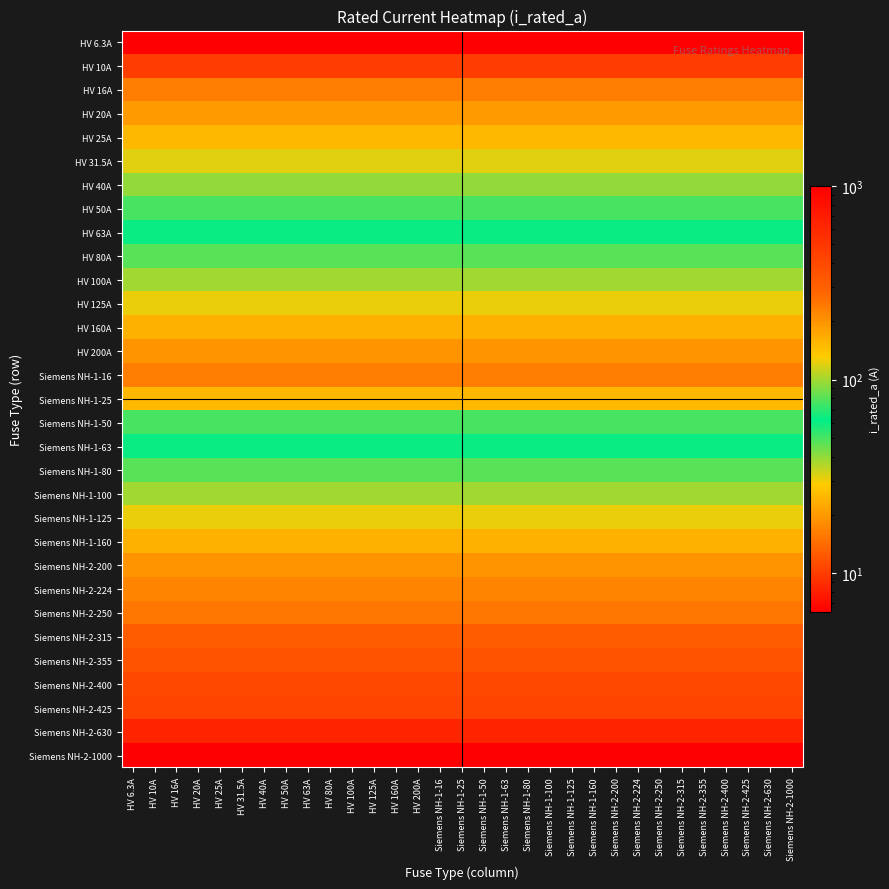

Reading left to right, what are all the values shown in this chart?

HV 6.3A: HV 6.3A=6.3	HV 10A=6.3	HV 16A=6.3	HV 20A=6.3	HV 25A=6.3	HV 31.5A=6.3	HV 40A=6.3	HV 50A=6.3	HV 63A=6.3	HV 80A=6.3	HV 100A=6.3	HV 125A=6.3	HV 160A=6.3	HV 200A=6.3	Siemens NH-1-16=6.3	Siemens NH-1-25=6.3	Siemens NH-1-50=6.3	Siemens NH-1-63=6.3	Siemens NH-1-80=6.3	Siemens NH-1-100=6.3	Siemens NH-1-125=6.3	Siemens NH-1-160=6.3	Siemens NH-2-200=6.3	Siemens NH-2-224=6.3	Siemens NH-2-250=6.3	Siemens NH-2-315=6.3	Siemens NH-2-355=6.3	Siemens NH-2-400=6.3	Siemens NH-2-425=6.3	Siemens NH-2-630=6.3	Siemens NH-2-1000=6.3
HV 10A: HV 6.3A=10.0	HV 10A=10.0	HV 16A=10.0	HV 20A=10.0	HV 25A=10.0	HV 31.5A=10.0	HV 40A=10.0	HV 50A=10.0	HV 63A=10.0	HV 80A=10.0	HV 100A=10.0	HV 125A=10.0	HV 160A=10.0	HV 200A=10.0	Siemens NH-1-16=10.0	Siemens NH-1-25=10.0	Siemens NH-1-50=10.0	Siemens NH-1-63=10.0	Siemens NH-1-80=10.0	Siemens NH-1-100=10.0	Siemens NH-1-125=10.0	Siemens NH-1-160=10.0	Siemens NH-2-200=10.0	Siemens NH-2-224=10.0	Siemens NH-2-250=10.0	Siemens NH-2-315=10.0	Siemens NH-2-355=10.0	Siemens NH-2-400=10.0	Siemens NH-2-425=10.0	Siemens NH-2-630=10.0	Siemens NH-2-1000=10.0
HV 16A: HV 6.3A=16.0	HV 10A=16.0	HV 16A=16.0	HV 20A=16.0	HV 25A=16.0	HV 31.5A=16.0	HV 40A=16.0	HV 50A=16.0	HV 63A=16.0	HV 80A=16.0	HV 100A=16.0	HV 125A=16.0	HV 160A=16.0	HV 200A=16.0	Siemens NH-1-16=16.0	Siemens NH-1-25=16.0	Siemens NH-1-50=16.0	Siemens NH-1-63=16.0	Siemens NH-1-80=16.0	Siemens NH-1-100=16.0	Siemens NH-1-125=16.0	Siemens NH-1-160=16.0	Siemens NH-2-200=16.0	Siemens NH-2-224=16.0	Siemens NH-2-250=16.0	Siemens NH-2-315=16.0	Siemens NH-2-355=16.0	Siemens NH-2-400=16.0	Siemens NH-2-425=16.0	Siemens NH-2-630=16.0	Siemens NH-2-1000=16.0
HV 20A: HV 6.3A=20.0	HV 10A=20.0	HV 16A=20.0	HV 20A=20.0	HV 25A=20.0	HV 31.5A=20.0	HV 40A=20.0	HV 50A=20.0	HV 63A=20.0	HV 80A=20.0	HV 100A=20.0	HV 125A=20.0	HV 160A=20.0	HV 200A=20.0	Siemens NH-1-16=20.0	Siemens NH-1-25=20.0	Siemens NH-1-50=20.0	Siemens NH-1-63=20.0	Siemens NH-1-80=20.0	Siemens NH-1-100=20.0	Siemens NH-1-125=20.0	Siemens NH-1-160=20.0	Siemens NH-2-200=20.0	Siemens NH-2-224=20.0	Siemens NH-2-250=20.0	Siemens NH-2-315=20.0	Siemens NH-2-355=20.0	Siemens NH-2-400=20.0	Siemens NH-2-425=20.0	Siemens NH-2-630=20.0	Siemens NH-2-1000=20.0
HV 25A: HV 6.3A=25.0	HV 10A=25.0	HV 16A=25.0	HV 20A=25.0	HV 25A=25.0	HV 31.5A=25.0	HV 40A=25.0	HV 50A=25.0	HV 63A=25.0	HV 80A=25.0	HV 100A=25.0	HV 125A=25.0	HV 160A=25.0	HV 200A=25.0	Siemens NH-1-16=25.0	Siemens NH-1-25=25.0	Siemens NH-1-50=25.0	Siemens NH-1-63=25.0	Siemens NH-1-80=25.0	Siemens NH-1-100=25.0	Siemens NH-1-125=25.0	Siemens NH-1-160=25.0	Siemens NH-2-200=25.0	Siemens NH-2-224=25.0	Siemens NH-2-250=25.0	Siemens NH-2-315=25.0	Siemens NH-2-355=25.0	Siemens NH-2-400=25.0	Siemens NH-2-425=25.0	Siemens NH-2-630=25.0	Siemens NH-2-1000=25.0
HV 31.5A: HV 6.3A=31.5	HV 10A=31.5	HV 16A=31.5	HV 20A=31.5	HV 25A=31.5	HV 31.5A=31.5	HV 40A=31.5	HV 50A=31.5	HV 63A=31.5	HV 80A=31.5	HV 100A=31.5	HV 125A=31.5	HV 160A=31.5	HV 200A=31.5	Siemens NH-1-16=31.5	Siemens NH-1-25=31.5	Siemens NH-1-50=31.5	Siemens NH-1-63=31.5	Siemens NH-1-80=31.5	Siemens NH-1-100=31.5	Siemens NH-1-125=31.5	Siemens NH-1-160=31.5	Siemens NH-2-200=31.5	Siemens NH-2-224=31.5	Siemens NH-2-250=31.5	Siemens NH-2-315=31.5	Siemens NH-2-355=31.5	Siemens NH-2-400=31.5	Siemens NH-2-425=31.5	Siemens NH-2-630=31.5	Siemens NH-2-1000=31.5
HV 40A: HV 6.3A=40.0	HV 10A=40.0	HV 16A=40.0	HV 20A=40.0	HV 25A=40.0	HV 31.5A=40.0	HV 40A=40.0	HV 50A=40.0	HV 63A=40.0	HV 80A=40.0	HV 100A=40.0	HV 125A=40.0	HV 160A=40.0	HV 200A=40.0	Siemens NH-1-16=40.0	Siemens NH-1-25=40.0	Siemens NH-1-50=40.0	Siemens NH-1-63=40.0	Siemens NH-1-80=40.0	Siemens NH-1-100=40.0	Siemens NH-1-125=40.0	Siemens NH-1-160=40.0	Siemens NH-2-200=40.0	Siemens NH-2-224=40.0	Siemens NH-2-250=40.0	Siemens NH-2-315=40.0	Siemens NH-2-355=40.0	Siemens NH-2-400=40.0	Siemens NH-2-425=40.0	Siemens NH-2-630=40.0	Siemens NH-2-1000=40.0
HV 50A: HV 6.3A=50.0	HV 10A=50.0	HV 16A=50.0	HV 20A=50.0	HV 25A=50.0	HV 31.5A=50.0	HV 40A=50.0	HV 50A=50.0	HV 63A=50.0	HV 80A=50.0	HV 100A=50.0	HV 125A=50.0	HV 160A=50.0	HV 200A=50.0	Siemens NH-1-16=50.0	Siemens NH-1-25=50.0	Siemens NH-1-50=50.0	Siemens NH-1-63=50.0	Siemens NH-1-80=50.0	Siemens NH-1-100=50.0	Siemens NH-1-125=50.0	Siemens NH-1-160=50.0	Siemens NH-2-200=50.0	Siemens NH-2-224=50.0	Siemens NH-2-250=50.0	Siemens NH-2-315=50.0	Siemens NH-2-355=50.0	Siemens NH-2-400=50.0	Siemens NH-2-425=50.0	Siemens NH-2-630=50.0	Siemens NH-2-1000=50.0
HV 63A: HV 6.3A=63.0	HV 10A=63.0	HV 16A=63.0	HV 20A=63.0	HV 25A=63.0	HV 31.5A=63.0	HV 40A=63.0	HV 50A=63.0	HV 63A=63.0	HV 80A=63.0	HV 100A=63.0	HV 125A=63.0	HV 160A=63.0	HV 200A=63.0	Siemens NH-1-16=63.0	Siemens NH-1-25=63.0	Siemens NH-1-50=63.0	Siemens NH-1-63=63.0	Siemens NH-1-80=63.0	Siemens NH-1-100=63.0	Siemens NH-1-125=63.0	Siemens NH-1-160=63.0	Siemens NH-2-200=63.0	Siemens NH-2-224=63.0	Siemens NH-2-250=63.0	Siemens NH-2-315=63.0	Siemens NH-2-355=63.0	Siemens NH-2-400=63.0	Siemens NH-2-425=63.0	Siemens NH-2-630=63.0	Siemens NH-2-1000=63.0
HV 80A: HV 6.3A=80.0	HV 10A=80.0	HV 16A=80.0	HV 20A=80.0	HV 25A=80.0	HV 31.5A=80.0	HV 40A=80.0	HV 50A=80.0	HV 63A=80.0	HV 80A=80.0	HV 100A=80.0	HV 125A=80.0	HV 160A=80.0	HV 200A=80.0	Siemens NH-1-16=80.0	Siemens NH-1-25=80.0	Siemens NH-1-50=80.0	Siemens NH-1-63=80.0	Siemens NH-1-80=80.0	Siemens NH-1-100=80.0	Siemens NH-1-125=80.0	Siemens NH-1-160=80.0	Siemens NH-2-200=80.0	Siemens NH-2-224=80.0	Siemens NH-2-250=80.0	Siemens NH-2-315=80.0	Siemens NH-2-355=80.0	Siemens NH-2-400=80.0	Siemens NH-2-425=80.0	Siemens NH-2-630=80.0	Siemens NH-2-1000=80.0
HV 100A: HV 6.3A=100.0	HV 10A=100.0	HV 16A=100.0	HV 20A=100.0	HV 25A=100.0	HV 31.5A=100.0	HV 40A=100.0	HV 50A=100.0	HV 63A=100.0	HV 80A=100.0	HV 100A=100.0	HV 125A=100.0	HV 160A=100.0	HV 200A=100.0	Siemens NH-1-16=100.0	Siemens NH-1-25=100.0	Siemens NH-1-50=100.0	Siemens NH-1-63=100.0	Siemens NH-1-80=100.0	Siemens NH-1-100=100.0	Siemens NH-1-125=100.0	Siemens NH-1-160=100.0	Siemens NH-2-200=100.0	Siemens NH-2-224=100.0	Siemens NH-2-250=100.0	Siemens NH-2-315=100.0	Siemens NH-2-355=100.0	Siemens NH-2-400=100.0	Siemens NH-2-425=100.0	Siemens NH-2-630=100.0	Siemens NH-2-1000=100.0
HV 125A: HV 6.3A=125.0	HV 10A=125.0	HV 16A=125.0	HV 20A=125.0	HV 25A=125.0	HV 31.5A=125.0	HV 40A=125.0	HV 50A=125.0	HV 63A=125.0	HV 80A=125.0	HV 100A=125.0	HV 125A=125.0	HV 160A=125.0	HV 200A=125.0	Siemens NH-1-16=125.0	Siemens NH-1-25=125.0	Siemens NH-1-50=125.0	Siemens NH-1-63=125.0	Siemens NH-1-80=125.0	Siemens NH-1-100=125.0	Siemens NH-1-125=125.0	Siemens NH-1-160=125.0	Siemens NH-2-200=125.0	Siemens NH-2-224=125.0	Siemens NH-2-250=125.0	Siemens NH-2-315=125.0	Siemens NH-2-355=125.0	Siemens NH-2-400=125.0	Siemens NH-2-425=125.0	Siemens NH-2-630=125.0	Siemens NH-2-1000=125.0
HV 160A: HV 6.3A=160.0	HV 10A=160.0	HV 16A=160.0	HV 20A=160.0	HV 25A=160.0	HV 31.5A=160.0	HV 40A=160.0	HV 50A=160.0	HV 63A=160.0	HV 80A=160.0	HV 100A=160.0	HV 125A=160.0	HV 160A=160.0	HV 200A=160.0	Siemens NH-1-16=160.0	Siemens NH-1-25=160.0	Siemens NH-1-50=160.0	Siemens NH-1-63=160.0	Siemens NH-1-80=160.0	Siemens NH-1-100=160.0	Siemens NH-1-125=160.0	Siemens NH-1-160=160.0	Siemens NH-2-200=160.0	Siemens NH-2-224=160.0	Siemens NH-2-250=160.0	Siemens NH-2-315=160.0	Siemens NH-2-355=160.0	Siemens NH-2-400=160.0	Siemens NH-2-425=160.0	Siemens NH-2-630=160.0	Siemens NH-2-1000=160.0
HV 200A: HV 6.3A=200.0	HV 10A=200.0	HV 16A=200.0	HV 20A=200.0	HV 25A=200.0	HV 31.5A=200.0	HV 40A=200.0	HV 50A=200.0	HV 63A=200.0	HV 80A=200.0	HV 100A=200.0	HV 125A=200.0	HV 160A=200.0	HV 200A=200.0	Siemens NH-1-16=200.0	Siemens NH-1-25=200.0	Siemens NH-1-50=200.0	Siemens NH-1-63=200.0	Siemens NH-1-80=200.0	Siemens NH-1-100=200.0	Siemens NH-1-125=200.0	Siemens NH-1-160=200.0	Siemens NH-2-200=200.0	Siemens NH-2-224=200.0	Siemens NH-2-250=200.0	Siemens NH-2-315=200.0	Siemens NH-2-355=200.0	Siemens NH-2-400=200.0	Siemens NH-2-425=200.0	Siemens NH-2-630=200.0	Siemens NH-2-1000=200.0
Siemens NH-1-16: HV 6.3A=16.0	HV 10A=16.0	HV 16A=16.0	HV 20A=16.0	HV 25A=16.0	HV 31.5A=16.0	HV 40A=16.0	HV 50A=16.0	HV 63A=16.0	HV 80A=16.0	HV 100A=16.0	HV 125A=16.0	HV 160A=16.0	HV 200A=16.0	Siemens NH-1-16=16.0	Siemens NH-1-25=16.0	Siemens NH-1-50=16.0	Siemens NH-1-63=16.0	Siemens NH-1-80=16.0	Siemens NH-1-100=16.0	Siemens NH-1-125=16.0	Siemens NH-1-160=16.0	Siemens NH-2-200=16.0	Siemens NH-2-224=16.0	Siemens NH-2-250=16.0	Siemens NH-2-315=16.0	Siemens NH-2-355=16.0	Siemens NH-2-400=16.0	Siemens NH-2-425=16.0	Siemens NH-2-630=16.0	Siemens NH-2-1000=16.0
Siemens NH-1-25: HV 6.3A=25.0	HV 10A=25.0	HV 16A=25.0	HV 20A=25.0	HV 25A=25.0	HV 31.5A=25.0	HV 40A=25.0	HV 50A=25.0	HV 63A=25.0	HV 80A=25.0	HV 100A=25.0	HV 125A=25.0	HV 160A=25.0	HV 200A=25.0	Siemens NH-1-16=25.0	Siemens NH-1-25=25.0	Siemens NH-1-50=25.0	Siemens NH-1-63=25.0	Siemens NH-1-80=25.0	Siemens NH-1-100=25.0	Siemens NH-1-125=25.0	Siemens NH-1-160=25.0	Siemens NH-2-200=25.0	Siemens NH-2-224=25.0	Siemens NH-2-250=25.0	Siemens NH-2-315=25.0	Siemens NH-2-355=25.0	Siemens NH-2-400=25.0	Siemens NH-2-425=25.0	Siemens NH-2-630=25.0	Siemens NH-2-1000=25.0
Siemens NH-1-50: HV 6.3A=50.0	HV 10A=50.0	HV 16A=50.0	HV 20A=50.0	HV 25A=50.0	HV 31.5A=50.0	HV 40A=50.0	HV 50A=50.0	HV 63A=50.0	HV 80A=50.0	HV 100A=50.0	HV 125A=50.0	HV 160A=50.0	HV 200A=50.0	Siemens NH-1-16=50.0	Siemens NH-1-25=50.0	Siemens NH-1-50=50.0	Siemens NH-1-63=50.0	Siemens NH-1-80=50.0	Siemens NH-1-100=50.0	Siemens NH-1-125=50.0	Siemens NH-1-160=50.0	Siemens NH-2-200=50.0	Siemens NH-2-224=50.0	Siemens NH-2-250=50.0	Siemens NH-2-315=50.0	Siemens NH-2-355=50.0	Siemens NH-2-400=50.0	Siemens NH-2-425=50.0	Siemens NH-2-630=50.0	Siemens NH-2-1000=50.0
Siemens NH-1-63: HV 6.3A=63.0	HV 10A=63.0	HV 16A=63.0	HV 20A=63.0	HV 25A=63.0	HV 31.5A=63.0	HV 40A=63.0	HV 50A=63.0	HV 63A=63.0	HV 80A=63.0	HV 100A=63.0	HV 125A=63.0	HV 160A=63.0	HV 200A=63.0	Siemens NH-1-16=63.0	Siemens NH-1-25=63.0	Siemens NH-1-50=63.0	Siemens NH-1-63=63.0	Siemens NH-1-80=63.0	Siemens NH-1-100=63.0	Siemens NH-1-125=63.0	Siemens NH-1-160=63.0	Siemens NH-2-200=63.0	Siemens NH-2-224=63.0	Siemens NH-2-250=63.0	Siemens NH-2-315=63.0	Siemens NH-2-355=63.0	Siemens NH-2-400=63.0	Siemens NH-2-425=63.0	Siemens NH-2-630=63.0	Siemens NH-2-1000=63.0
Siemens NH-1-80: HV 6.3A=80.0	HV 10A=80.0	HV 16A=80.0	HV 20A=80.0	HV 25A=80.0	HV 31.5A=80.0	HV 40A=80.0	HV 50A=80.0	HV 63A=80.0	HV 80A=80.0	HV 100A=80.0	HV 125A=80.0	HV 160A=80.0	HV 200A=80.0	Siemens NH-1-16=80.0	Siemens NH-1-25=80.0	Siemens NH-1-50=80.0	Siemens NH-1-63=80.0	Siemens NH-1-80=80.0	Siemens NH-1-100=80.0	Siemens NH-1-125=80.0	Siemens NH-1-160=80.0	Siemens NH-2-200=80.0	Siemens NH-2-224=80.0	Siemens NH-2-250=80.0	Siemens NH-2-315=80.0	Siemens NH-2-355=80.0	Siemens NH-2-400=80.0	Siemens NH-2-425=80.0	Siemens NH-2-630=80.0	Siemens NH-2-1000=80.0
Siemens NH-1-100: HV 6.3A=100.0	HV 10A=100.0	HV 16A=100.0	HV 20A=100.0	HV 25A=100.0	HV 31.5A=100.0	HV 40A=100.0	HV 50A=100.0	HV 63A=100.0	HV 80A=100.0	HV 100A=100.0	HV 125A=100.0	HV 160A=100.0	HV 200A=100.0	Siemens NH-1-16=100.0	Siemens NH-1-25=100.0	Siemens NH-1-50=100.0	Siemens NH-1-63=100.0	Siemens NH-1-80=100.0	Siemens NH-1-100=100.0	Siemens NH-1-125=100.0	Siemens NH-1-160=100.0	Siemens NH-2-200=100.0	Siemens NH-2-224=100.0	Siemens NH-2-250=100.0	Siemens NH-2-315=100.0	Siemens NH-2-355=100.0	Siemens NH-2-400=100.0	Siemens NH-2-425=100.0	Siemens NH-2-630=100.0	Siemens NH-2-1000=100.0
Siemens NH-1-125: HV 6.3A=125.0	HV 10A=125.0	HV 16A=125.0	HV 20A=125.0	HV 25A=125.0	HV 31.5A=125.0	HV 40A=125.0	HV 50A=125.0	HV 63A=125.0	HV 80A=125.0	HV 100A=125.0	HV 125A=125.0	HV 160A=125.0	HV 200A=125.0	Siemens NH-1-16=125.0	Siemens NH-1-25=125.0	Siemens NH-1-50=125.0	Siemens NH-1-63=125.0	Siemens NH-1-80=125.0	Siemens NH-1-100=125.0	Siemens NH-1-125=125.0	Siemens NH-1-160=125.0	Siemens NH-2-200=125.0	Siemens NH-2-224=125.0	Siemens NH-2-250=125.0	Siemens NH-2-315=125.0	Siemens NH-2-355=125.0	Siemens NH-2-400=125.0	Siemens NH-2-425=125.0	Siemens NH-2-630=125.0	Siemens NH-2-1000=125.0
Siemens NH-1-160: HV 6.3A=160.0	HV 10A=160.0	HV 16A=160.0	HV 20A=160.0	HV 25A=160.0	HV 31.5A=160.0	HV 40A=160.0	HV 50A=160.0	HV 63A=160.0	HV 80A=160.0	HV 100A=160.0	HV 125A=160.0	HV 160A=160.0	HV 200A=160.0	Siemens NH-1-16=160.0	Siemens NH-1-25=160.0	Siemens NH-1-50=160.0	Siemens NH-1-63=160.0	Siemens NH-1-80=160.0	Siemens NH-1-100=160.0	Siemens NH-1-125=160.0	Siemens NH-1-160=160.0	Siemens NH-2-200=160.0	Siemens NH-2-224=160.0	Siemens NH-2-250=160.0	Siemens NH-2-315=160.0	Siemens NH-2-355=160.0	Siemens NH-2-400=160.0	Siemens NH-2-425=160.0	Siemens NH-2-630=160.0	Siemens NH-2-1000=160.0
Siemens NH-2-200: HV 6.3A=200.0	HV 10A=200.0	HV 16A=200.0	HV 20A=200.0	HV 25A=200.0	HV 31.5A=200.0	HV 40A=200.0	HV 50A=200.0	HV 63A=200.0	HV 80A=200.0	HV 100A=200.0	HV 125A=200.0	HV 160A=200.0	HV 200A=200.0	Siemens NH-1-16=200.0	Siemens NH-1-25=200.0	Siemens NH-1-50=200.0	Siemens NH-1-63=200.0	Siemens NH-1-80=200.0	Siemens NH-1-100=200.0	Siemens NH-1-125=200.0	Siemens NH-1-160=200.0	Siemens NH-2-200=200.0	Siemens NH-2-224=200.0	Siemens NH-2-250=200.0	Siemens NH-2-315=200.0	Siemens NH-2-355=200.0	Siemens NH-2-400=200.0	Siemens NH-2-425=200.0	Siemens NH-2-630=200.0	Siemens NH-2-1000=200.0
Siemens NH-2-224: HV 6.3A=224.0	HV 10A=224.0	HV 16A=224.0	HV 20A=224.0	HV 25A=224.0	HV 31.5A=224.0	HV 40A=224.0	HV 50A=224.0	HV 63A=224.0	HV 80A=224.0	HV 100A=224.0	HV 125A=224.0	HV 160A=224.0	HV 200A=224.0	Siemens NH-1-16=224.0	Siemens NH-1-25=224.0	Siemens NH-1-50=224.0	Siemens NH-1-63=224.0	Siemens NH-1-80=224.0	Siemens NH-1-100=224.0	Siemens NH-1-125=224.0	Siemens NH-1-160=224.0	Siemens NH-2-200=224.0	Siemens NH-2-224=224.0	Siemens NH-2-250=224.0	Siemens NH-2-315=224.0	Siemens NH-2-355=224.0	Siemens NH-2-400=224.0	Siemens NH-2-425=224.0	Siemens NH-2-630=224.0	Siemens NH-2-1000=224.0
Siemens NH-2-250: HV 6.3A=250.0	HV 10A=250.0	HV 16A=250.0	HV 20A=250.0	HV 25A=250.0	HV 31.5A=250.0	HV 40A=250.0	HV 50A=250.0	HV 63A=250.0	HV 80A=250.0	HV 100A=250.0	HV 125A=250.0	HV 160A=250.0	HV 200A=250.0	Siemens NH-1-16=250.0	Siemens NH-1-25=250.0	Siemens NH-1-50=250.0	Siemens NH-1-63=250.0	Siemens NH-1-80=250.0	Siemens NH-1-100=250.0	Siemens NH-1-125=250.0	Siemens NH-1-160=250.0	Siemens NH-2-200=250.0	Siemens NH-2-224=250.0	Siemens NH-2-250=250.0	Siemens NH-2-315=250.0	Siemens NH-2-355=250.0	Siemens NH-2-400=250.0	Siemens NH-2-425=250.0	Siemens NH-2-630=250.0	Siemens NH-2-1000=250.0
Siemens NH-2-315: HV 6.3A=315.0	HV 10A=315.0	HV 16A=315.0	HV 20A=315.0	HV 25A=315.0	HV 31.5A=315.0	HV 40A=315.0	HV 50A=315.0	HV 63A=315.0	HV 80A=315.0	HV 100A=315.0	HV 125A=315.0	HV 160A=315.0	HV 200A=315.0	Siemens NH-1-16=315.0	Siemens NH-1-25=315.0	Siemens NH-1-50=315.0	Siemens NH-1-63=315.0	Siemens NH-1-80=315.0	Siemens NH-1-100=315.0	Siemens NH-1-125=315.0	Siemens NH-1-160=315.0	Siemens NH-2-200=315.0	Siemens NH-2-224=315.0	Siemens NH-2-250=315.0	Siemens NH-2-315=315.0	Siemens NH-2-355=315.0	Siemens NH-2-400=315.0	Siemens NH-2-425=315.0	Siemens NH-2-630=315.0	Siemens NH-2-1000=315.0
Siemens NH-2-355: HV 6.3A=355.0	HV 10A=355.0	HV 16A=355.0	HV 20A=355.0	HV 25A=355.0	HV 31.5A=355.0	HV 40A=355.0	HV 50A=355.0	HV 63A=355.0	HV 80A=355.0	HV 100A=355.0	HV 125A=355.0	HV 160A=355.0	HV 200A=355.0	Siemens NH-1-16=355.0	Siemens NH-1-25=355.0	Siemens NH-1-50=355.0	Siemens NH-1-63=355.0	Siemens NH-1-80=355.0	Siemens NH-1-100=355.0	Siemens NH-1-125=355.0	Siemens NH-1-160=355.0	Siemens NH-2-200=355.0	Siemens NH-2-224=355.0	Siemens NH-2-250=355.0	Siemens NH-2-315=355.0	Siemens NH-2-355=355.0	Siemens NH-2-400=355.0	Siemens NH-2-425=355.0	Siemens NH-2-630=355.0	Siemens NH-2-1000=355.0
Siemens NH-2-400: HV 6.3A=400.0	HV 10A=400.0	HV 16A=400.0	HV 20A=400.0	HV 25A=400.0	HV 31.5A=400.0	HV 40A=400.0	HV 50A=400.0	HV 63A=400.0	HV 80A=400.0	HV 100A=400.0	HV 125A=400.0	HV 160A=400.0	HV 200A=400.0	Siemens NH-1-16=400.0	Siemens NH-1-25=400.0	Siemens NH-1-50=400.0	Siemens NH-1-63=400.0	Siemens NH-1-80=400.0	Siemens NH-1-100=400.0	Siemens NH-1-125=400.0	Siemens NH-1-160=400.0	Siemens NH-2-200=400.0	Siemens NH-2-224=400.0	Siemens NH-2-250=400.0	Siemens NH-2-315=400.0	Siemens NH-2-355=400.0	Siemens NH-2-400=400.0	Siemens NH-2-425=400.0	Siemens NH-2-630=400.0	Siemens NH-2-1000=400.0
Siemens NH-2-425: HV 6.3A=425.0	HV 10A=425.0	HV 16A=425.0	HV 20A=425.0	HV 25A=425.0	HV 31.5A=425.0	HV 40A=425.0	HV 50A=425.0	HV 63A=425.0	HV 80A=425.0	HV 100A=425.0	HV 125A=425.0	HV 160A=425.0	HV 200A=425.0	Siemens NH-1-16=425.0	Siemens NH-1-25=425.0	Siemens NH-1-50=425.0	Siemens NH-1-63=425.0	Siemens NH-1-80=425.0	Siemens NH-1-100=425.0	Siemens NH-1-125=425.0	Siemens NH-1-160=425.0	Siemens NH-2-200=425.0	Siemens NH-2-224=425.0	Siemens NH-2-250=425.0	Siemens NH-2-315=425.0	Siemens NH-2-355=425.0	Siemens NH-2-400=425.0	Siemens NH-2-425=425.0	Siemens NH-2-630=425.0	Siemens NH-2-1000=425.0
Siemens NH-2-630: HV 6.3A=630.0	HV 10A=630.0	HV 16A=630.0	HV 20A=630.0	HV 25A=630.0	HV 31.5A=630.0	HV 40A=630.0	HV 50A=630.0	HV 63A=630.0	HV 80A=630.0	HV 100A=630.0	HV 125A=630.0	HV 160A=630.0	HV 200A=630.0	Siemens NH-1-16=630.0	Siemens NH-1-25=630.0	Siemens NH-1-50=630.0	Siemens NH-1-63=630.0	Siemens NH-1-80=630.0	Siemens NH-1-100=630.0	Siemens NH-1-125=630.0	Siemens NH-1-160=630.0	Siemens NH-2-200=630.0	Siemens NH-2-224=630.0	Siemens NH-2-250=630.0	Siemens NH-2-315=630.0	Siemens NH-2-355=630.0	Siemens NH-2-400=630.0	Siemens NH-2-425=630.0	Siemens NH-2-630=630.0	Siemens NH-2-1000=630.0
Siemens NH-2-1000: HV 6.3A=1000.0	HV 10A=1000.0	HV 16A=1000.0	HV 20A=1000.0	HV 25A=1000.0	HV 31.5A=1000.0	HV 40A=1000.0	HV 50A=1000.0	HV 63A=1000.0	HV 80A=1000.0	HV 100A=1000.0	HV 125A=1000.0	HV 160A=1000.0	HV 200A=1000.0	Siemens NH-1-16=1000.0	Siemens NH-1-25=1000.0	Siemens NH-1-50=1000.0	Siemens NH-1-63=1000.0	Siemens NH-1-80=1000.0	Siemens NH-1-100=1000.0	Siemens NH-1-125=1000.0	Siemens NH-1-160=1000.0	Siemens NH-2-200=1000.0	Siemens NH-2-224=1000.0	Siemens NH-2-250=1000.0	Siemens NH-2-315=1000.0	Siemens NH-2-355=1000.0	Siemens NH-2-400=1000.0	Siemens NH-2-425=1000.0	Siemens NH-2-630=1000.0	Siemens NH-2-1000=1000.0